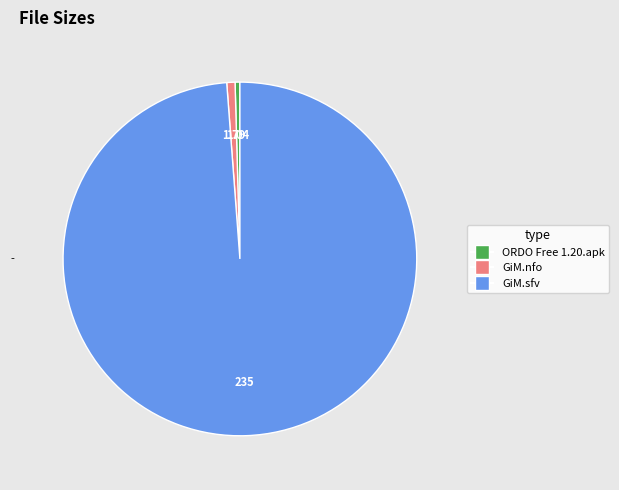

Is the sum of GiM.sfv and GiM.nfo greater than half?

Yes